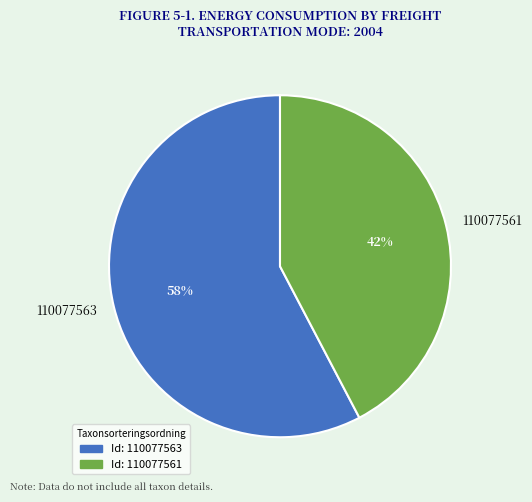

Approximately how many times larger is the value at 110077561 compared to 110077563?

0.7